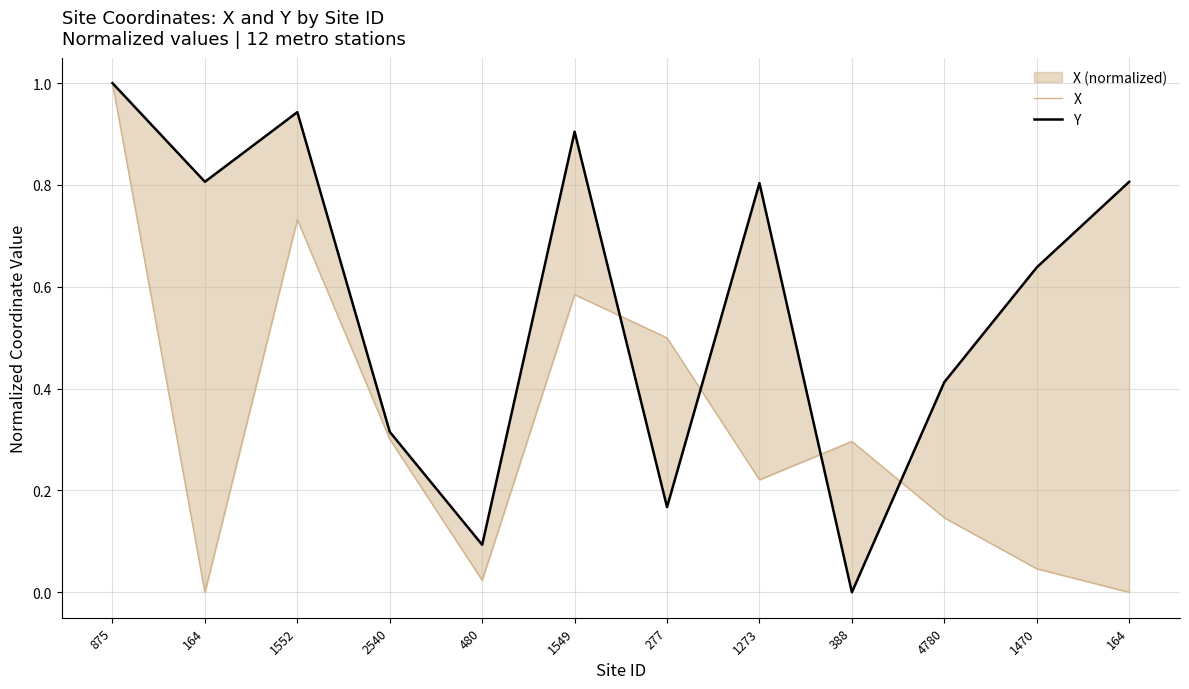

List the series in order of their peak value, lowest first.

X, Y